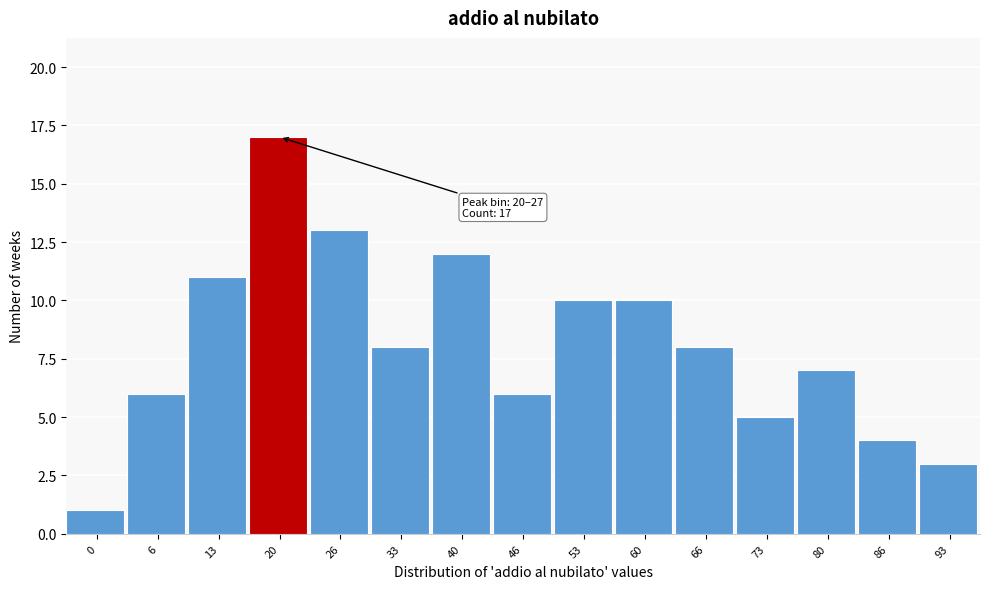

Reading left to right, transcribe all the data shown in this chart.

1	6	11	17	13	8	12	6	10	10	8	5	7	4	3